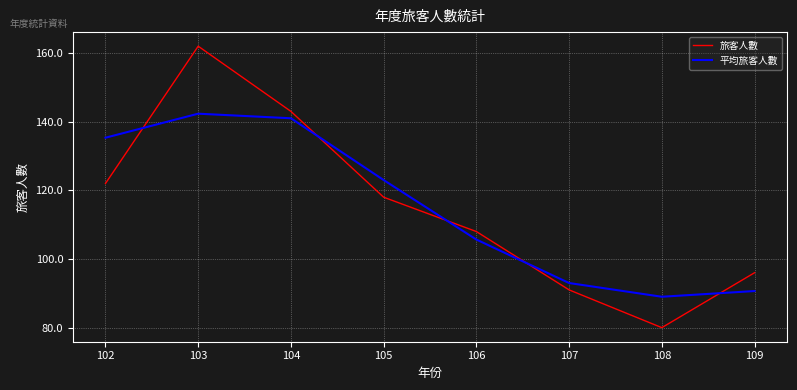

What is the minimum value shown in the chart?

80.0